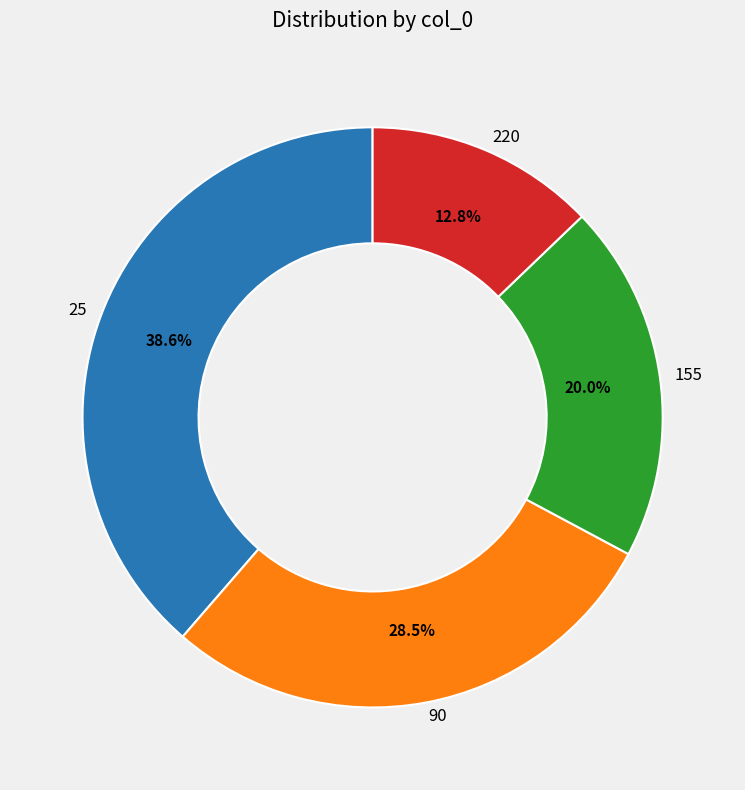

Does any single category account for the majority?

No